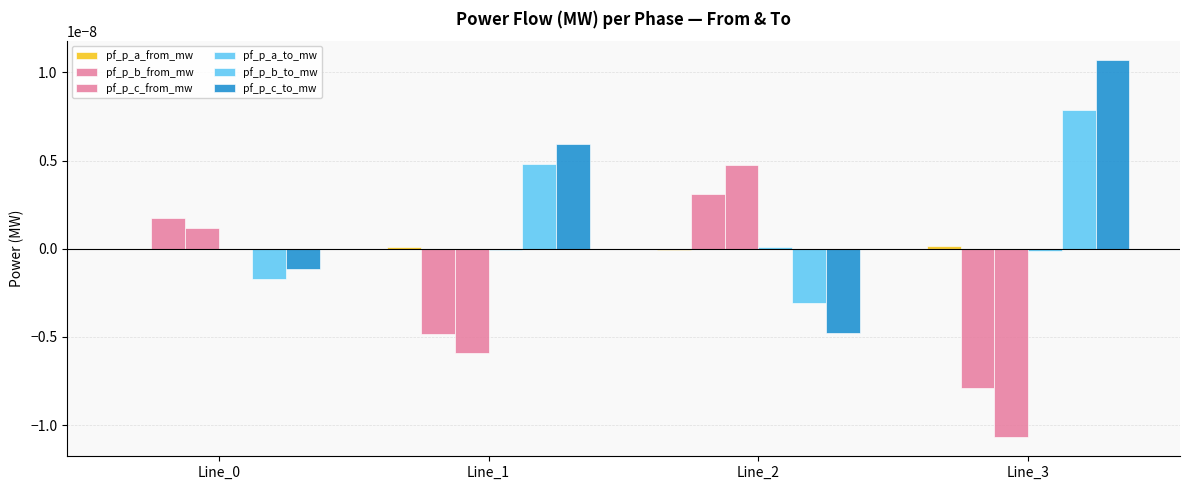

Is it true that pf_p_b_from_mw equals -0.0 at Line_1?

False